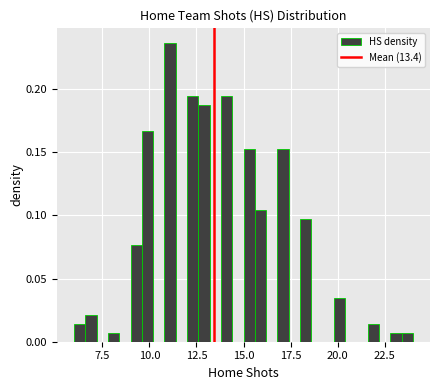

Around what value on the x-axis is the tallest bar? Give the approximate position of its centre, as read against the axis.

11.0